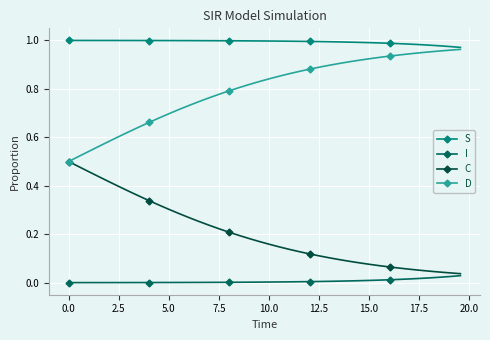

What are all the series names shown in the legend?

S, I, C, D